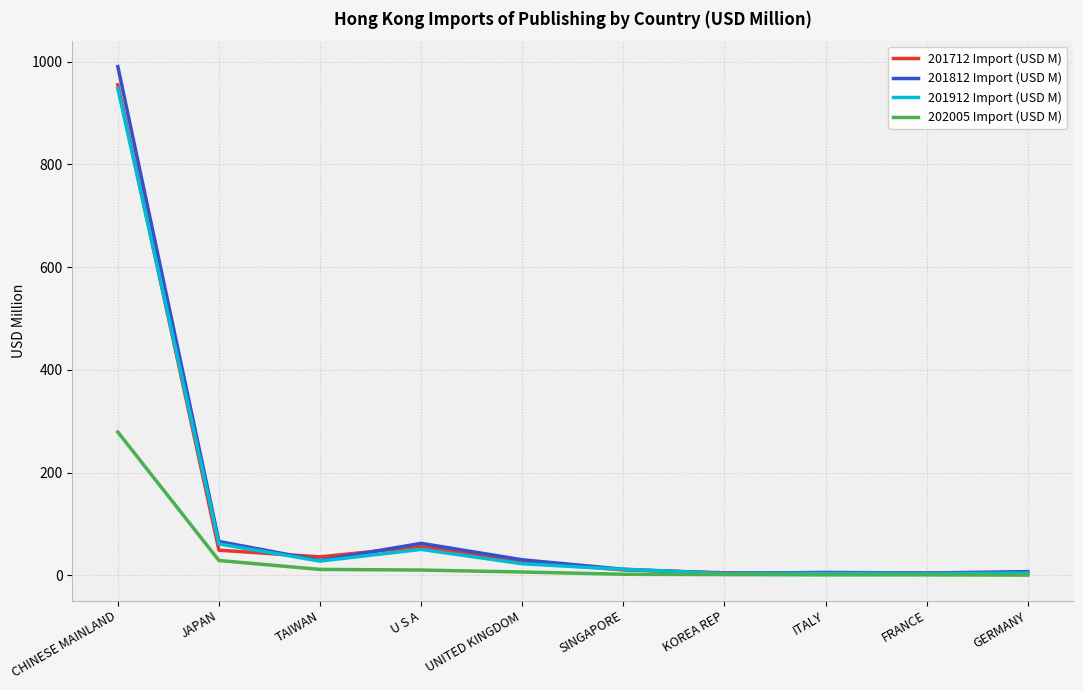

At which category is the sum across all series the highest?

CHINESE MAINLAND